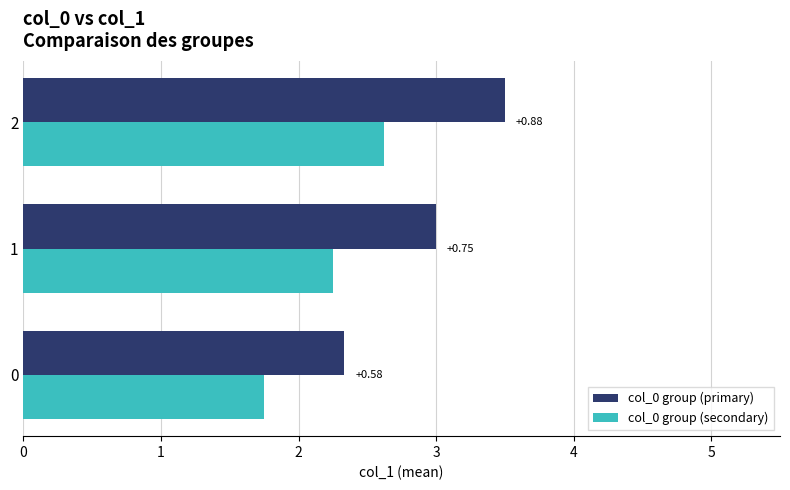

What are all the series names shown in the legend?

col_0 group (primary), col_0 group (secondary)